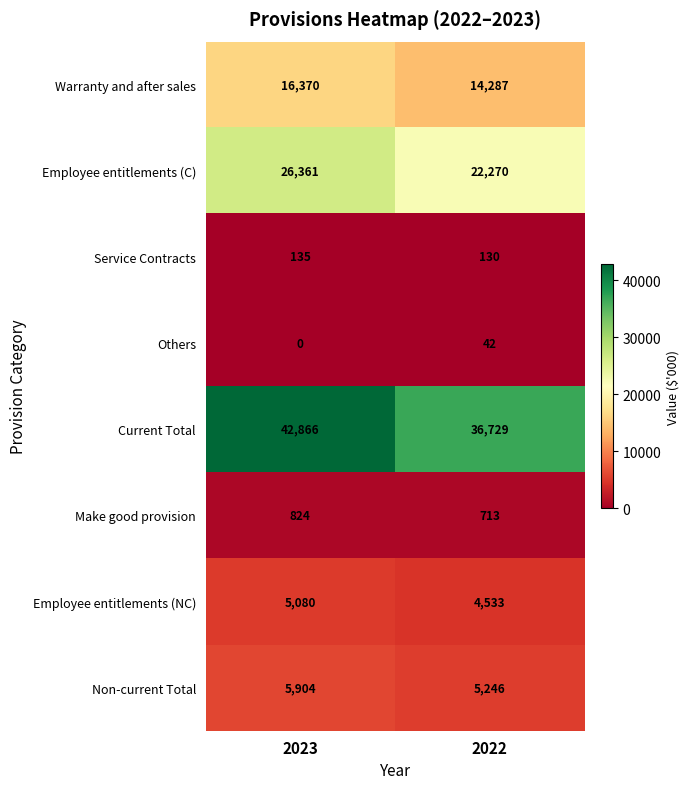

Which label corresponds to the largest value in the chart?

2023